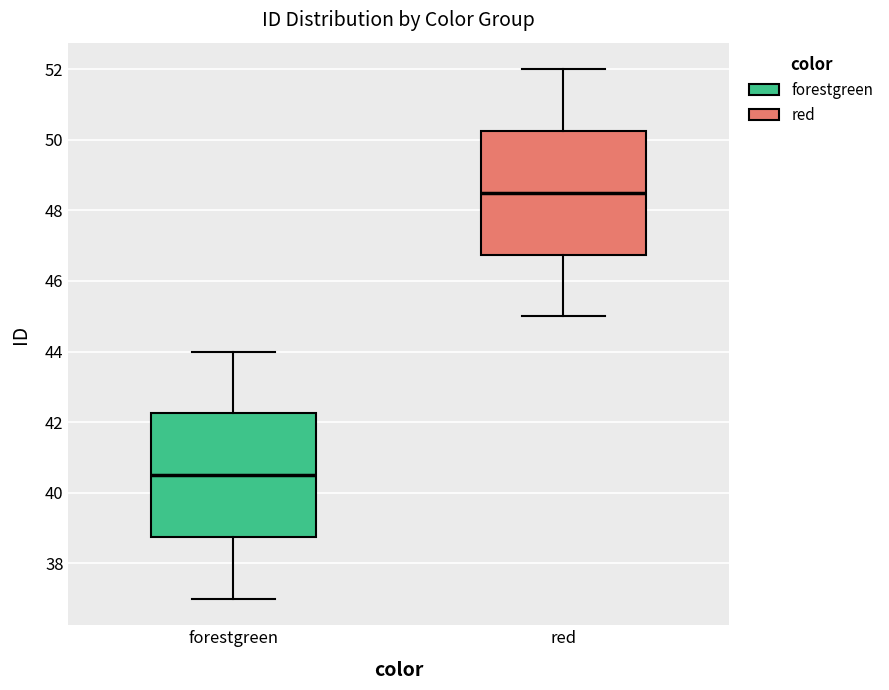

Which box's median line is the highest?

red